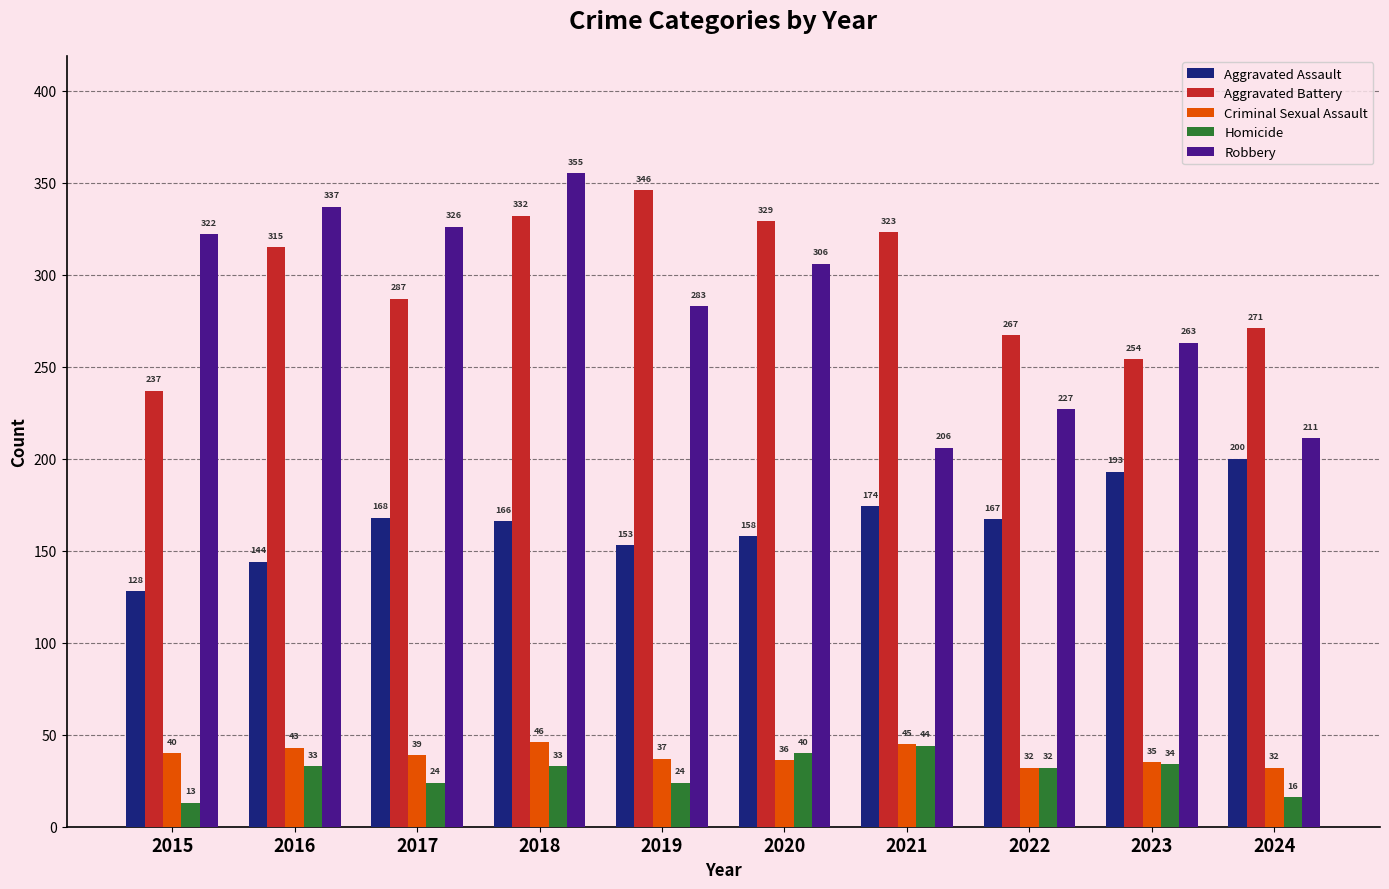

What is the value of the Robbery bar at the 2nd from the left?

337